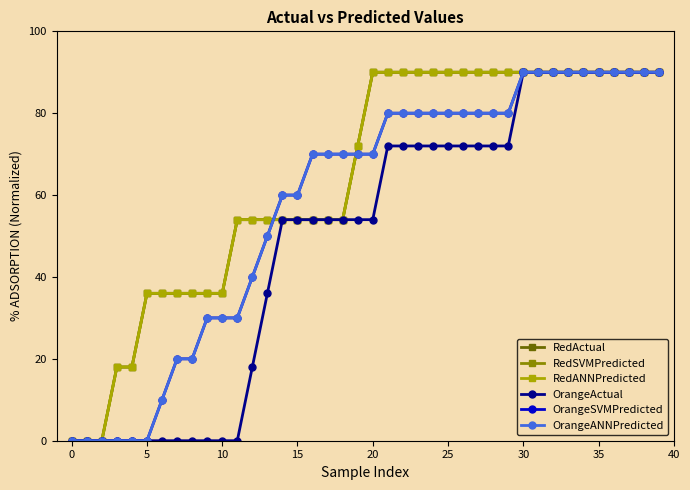

How many lines are shown in the chart?

6